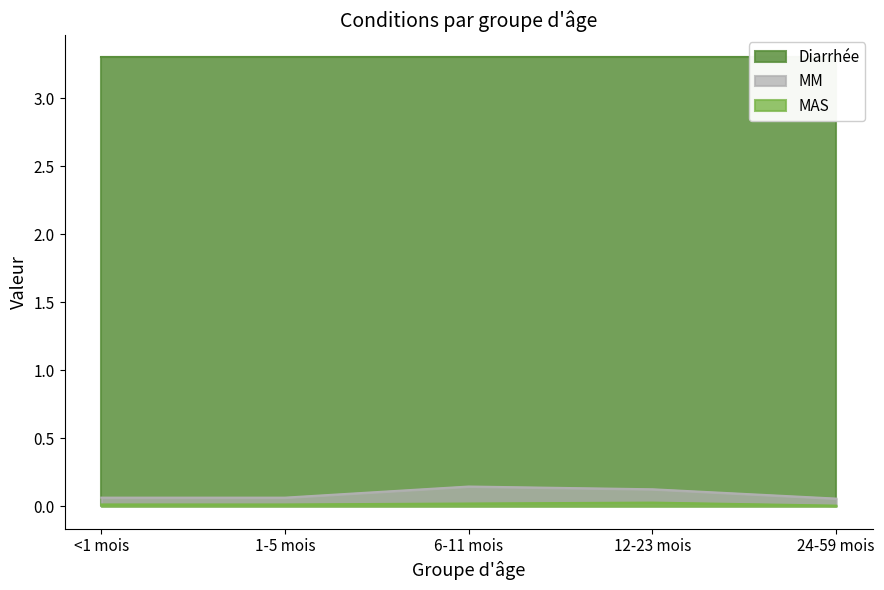

Which series has the largest range (max minus min)?

MM